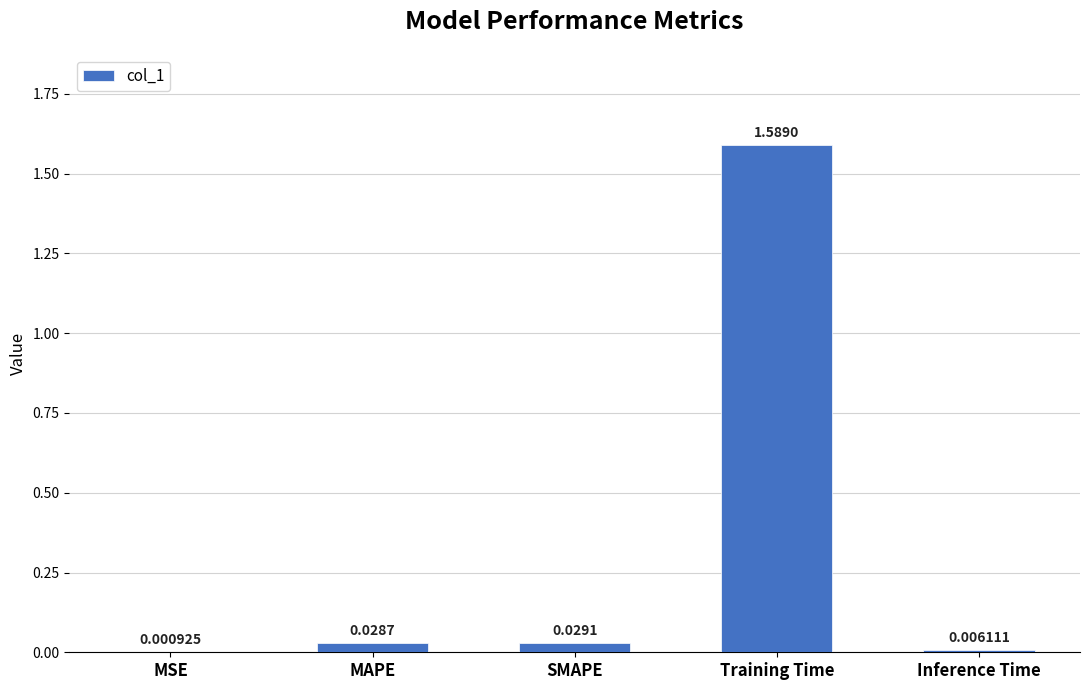

At which label is the value closest to 0?

MSE